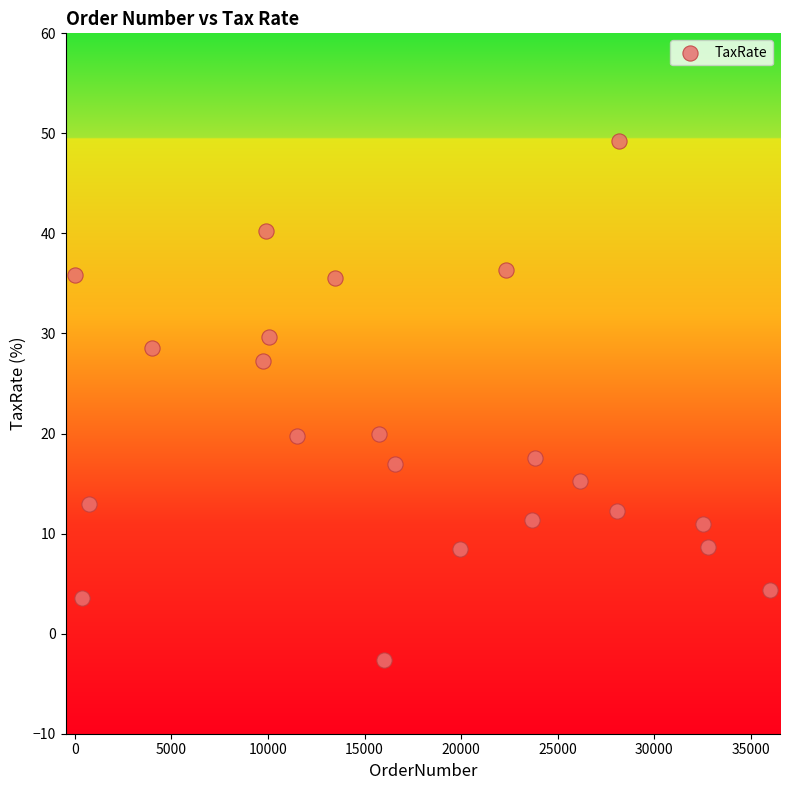

What is the range of Y values (max minus min)?

51.9